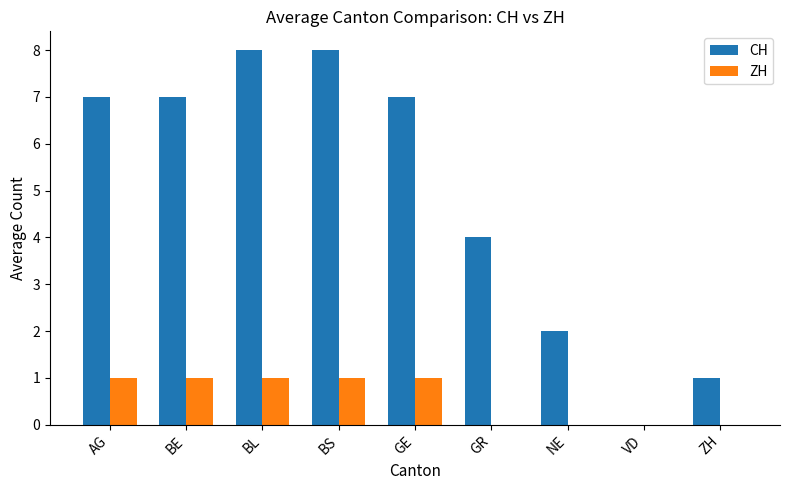

What is the greatest value displayed?

8